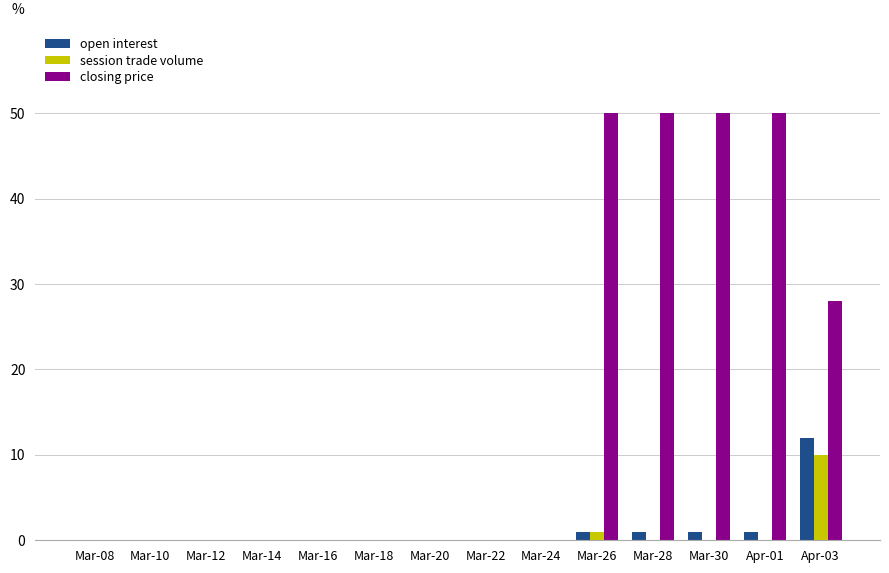

What is the maximum value for open interest?

12